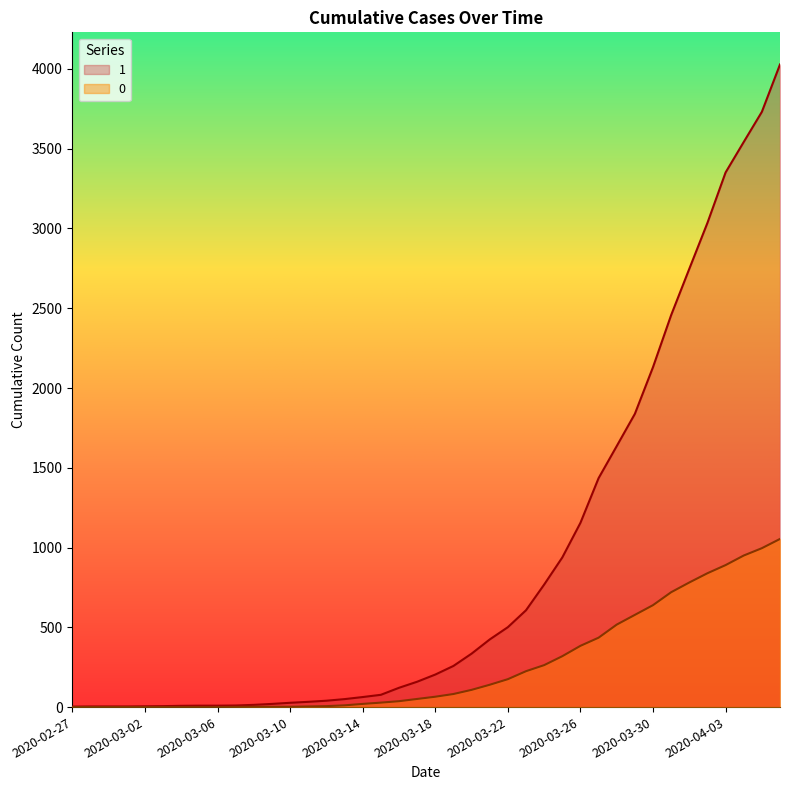

True or false: 1 and 0 cross at least once.

False